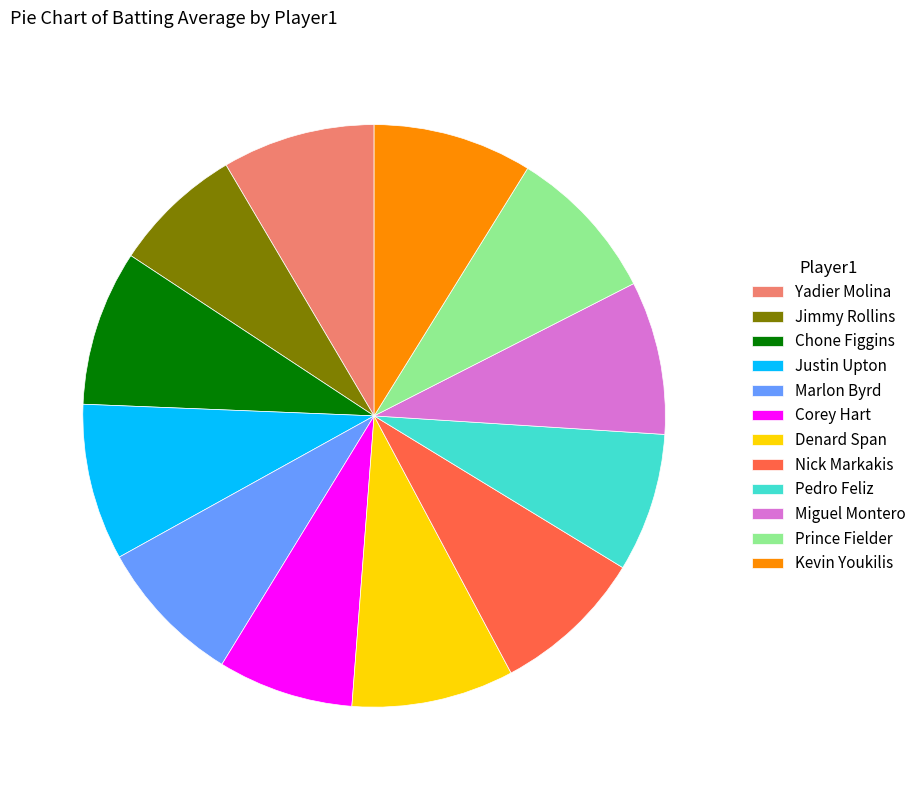

Does any single category account for the majority?

No